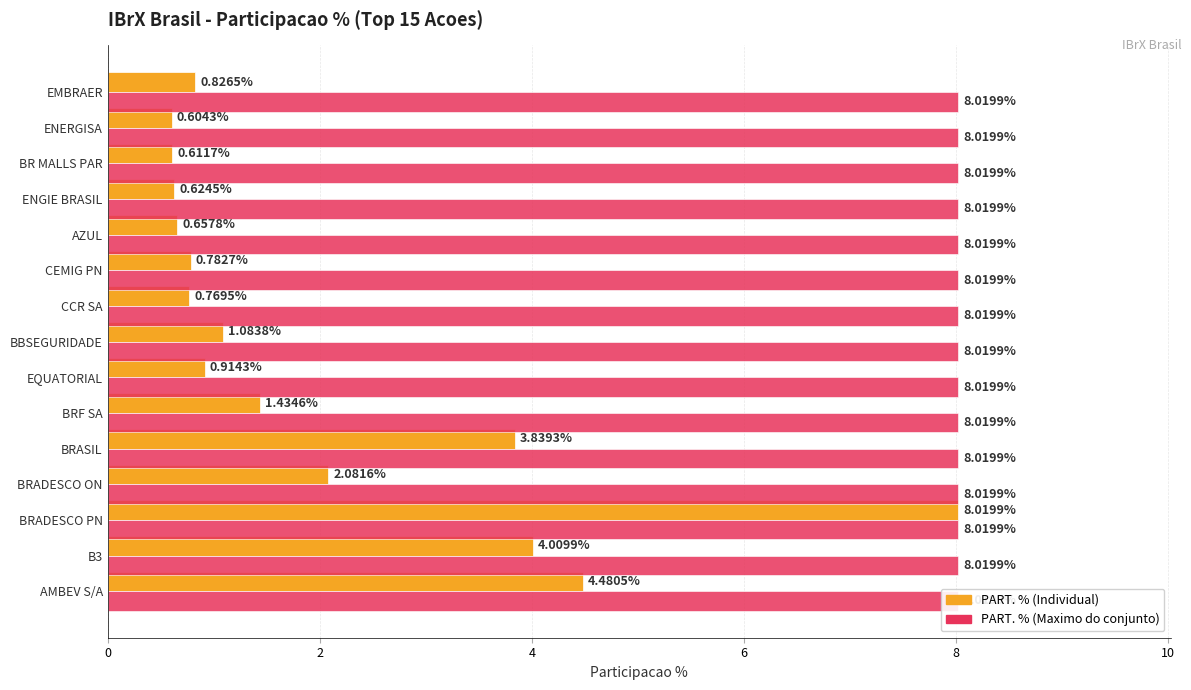

What is the sum of all PART. % values?

30.7